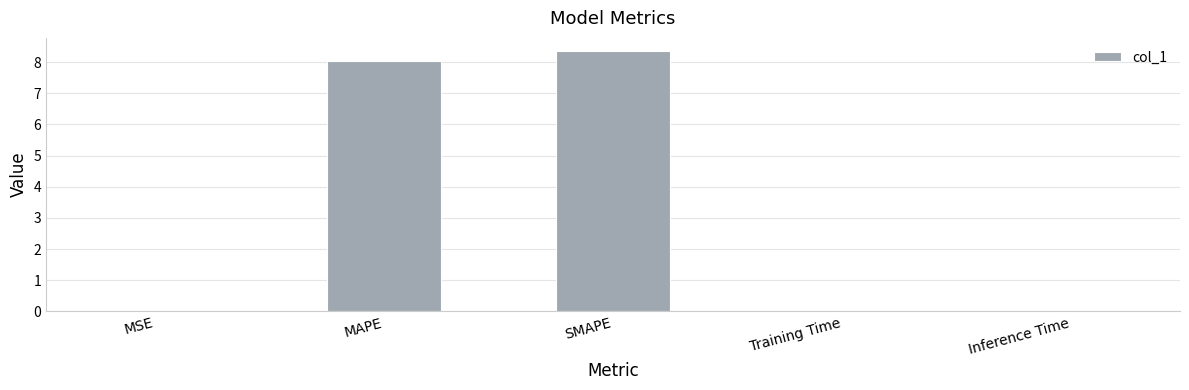

What is the maximum value shown in the chart?

8.4